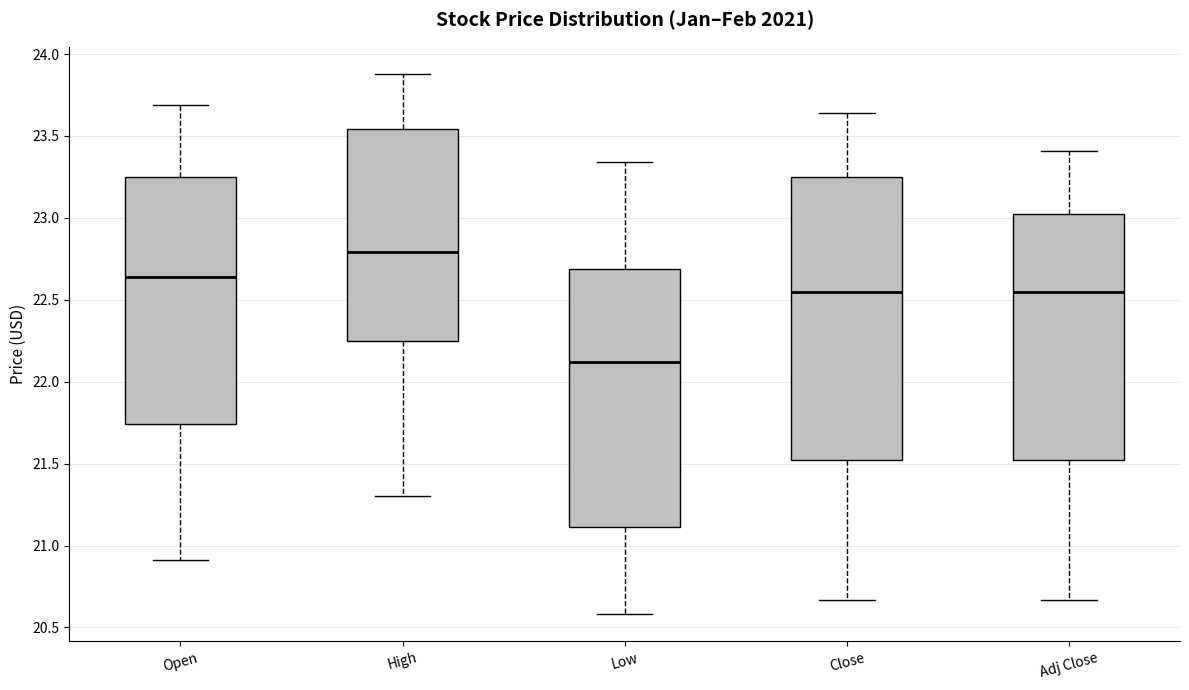

Which box has the lowest median line?

Low